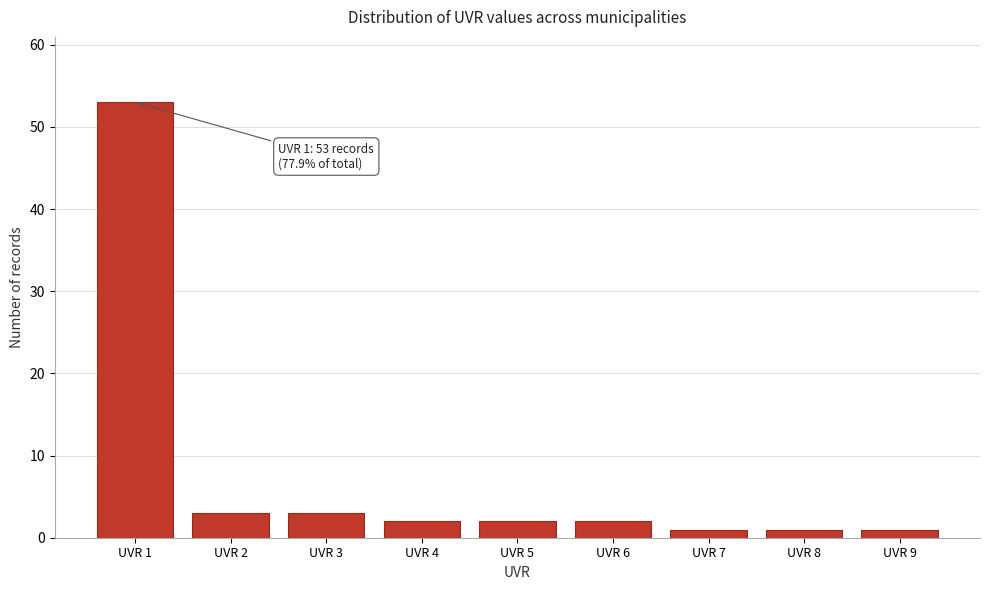

Reading left to right, transcribe all the data shown in this chart.

53	3	3	2	2	2	1	1	1